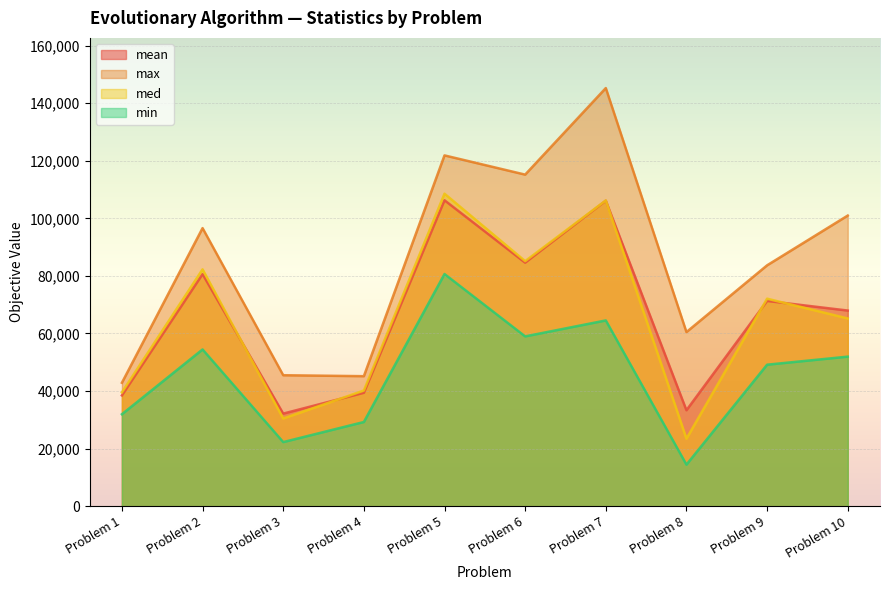

Which series ends up on top after the final intersection of med and mean?

mean